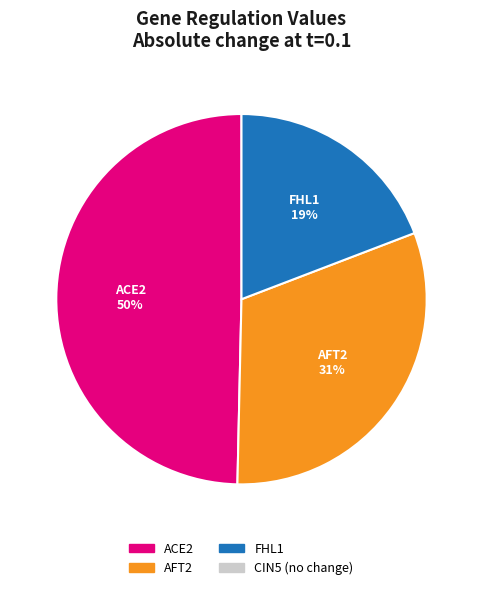

True or false: AFT2 accounts for 31% of the total.

True